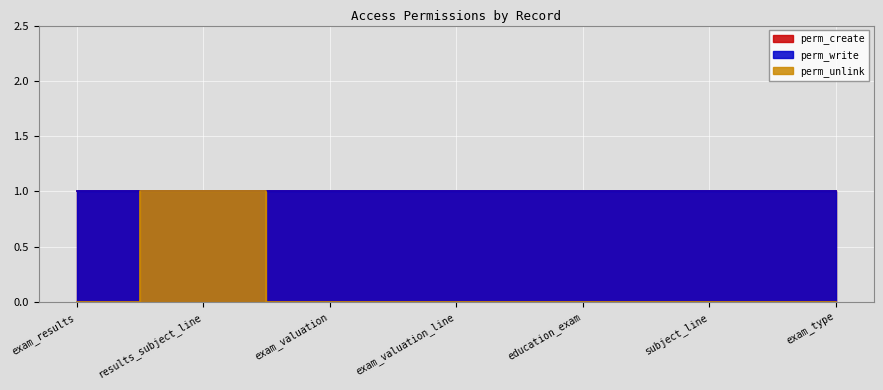

Reading left to right, transcribe all the data shown in this chart.

perm_unlink: 0	1	0	0	0	0	0
perm_write: 1	1	1	1	1	1	1
perm_create: 1	1	1	1	1	1	1